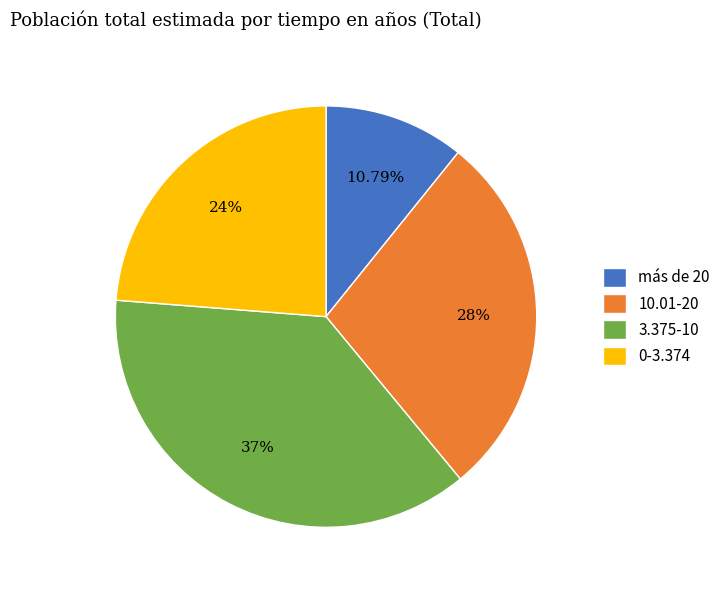

Which slice is the largest?

3.375-10